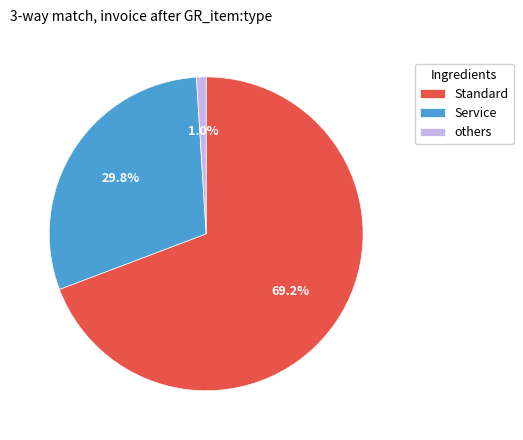

Is the sum of Standard and Service greater than half?

Yes